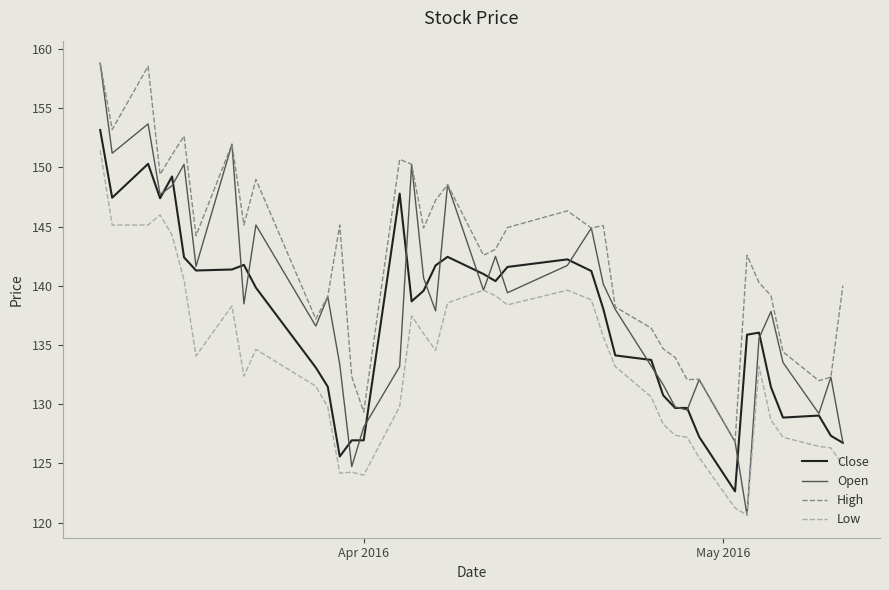

True or false: Low and High cross at least once.

False